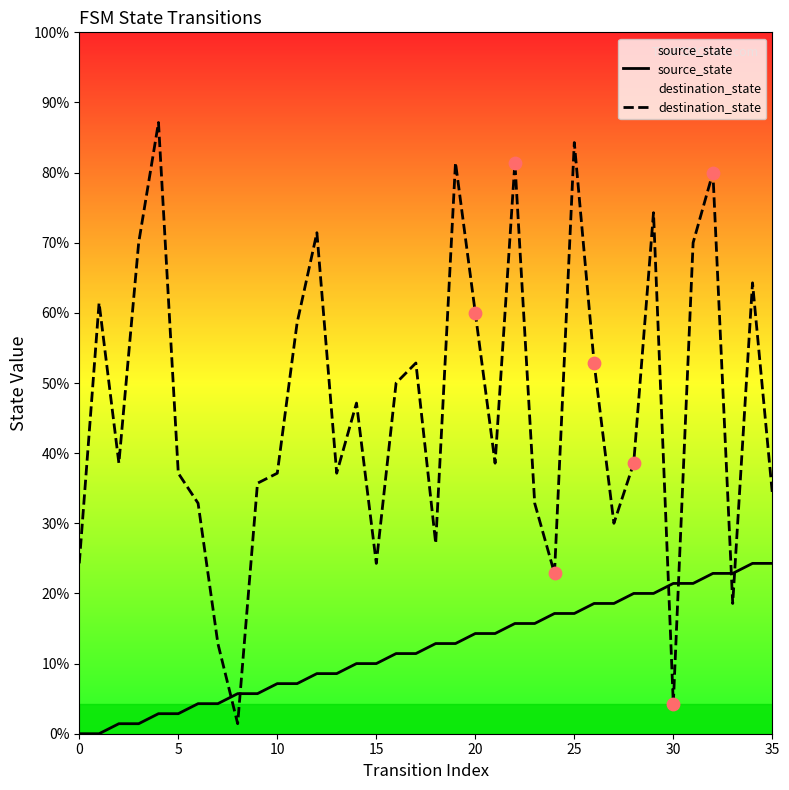

Which series has the largest Y range (max minus min)?

destination_state